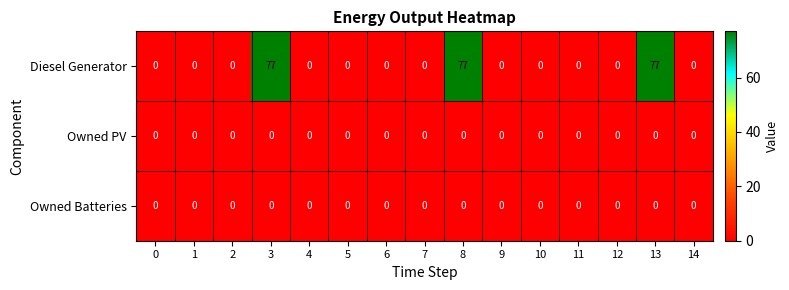

Which series has the largest total across all categories?

Diesel Generator